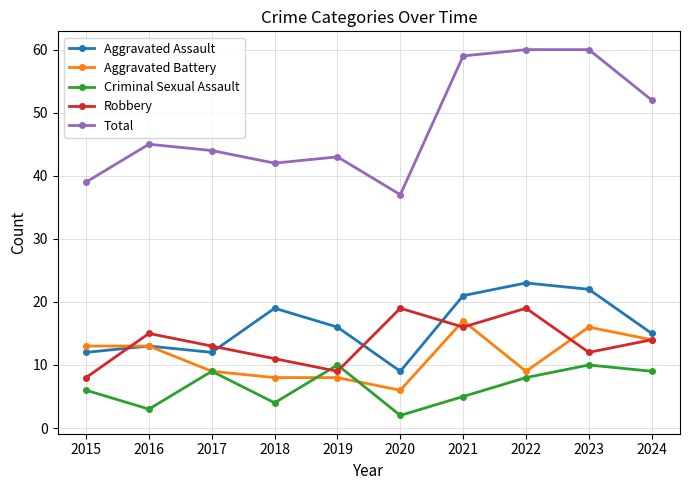

What value does the Robbery series have at 2016, to the nearest 10?

20